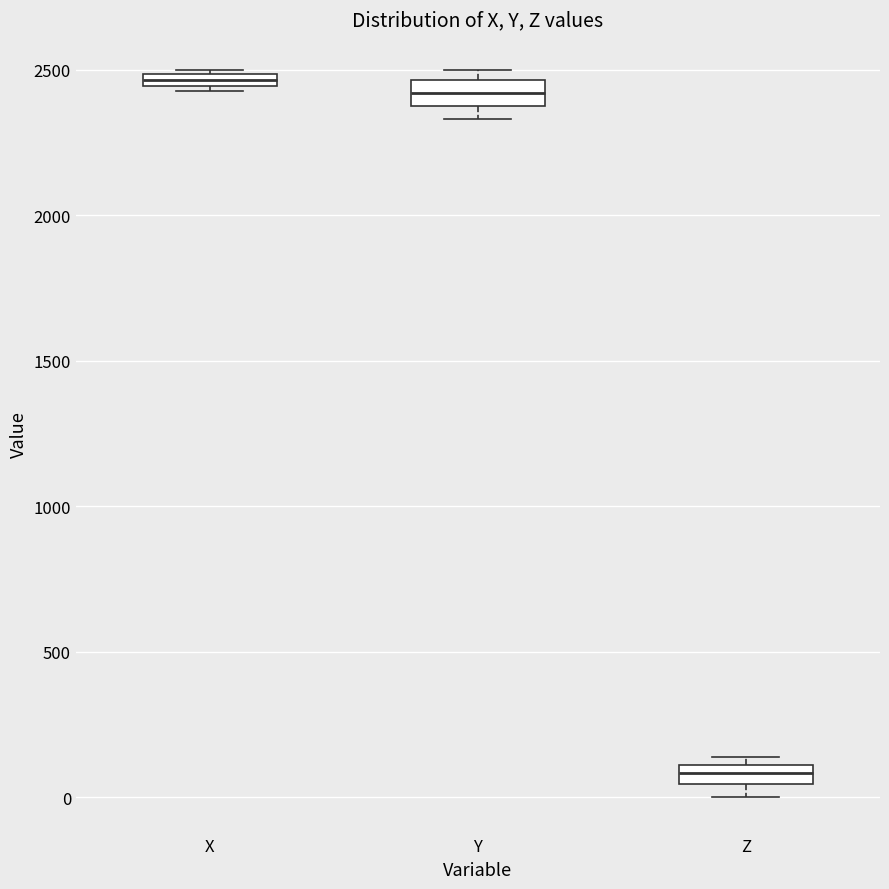

Where is the lower edge of the box for Z on the y-axis? The values are not printed on the chart, so give them approximately, as read against the axis.

50